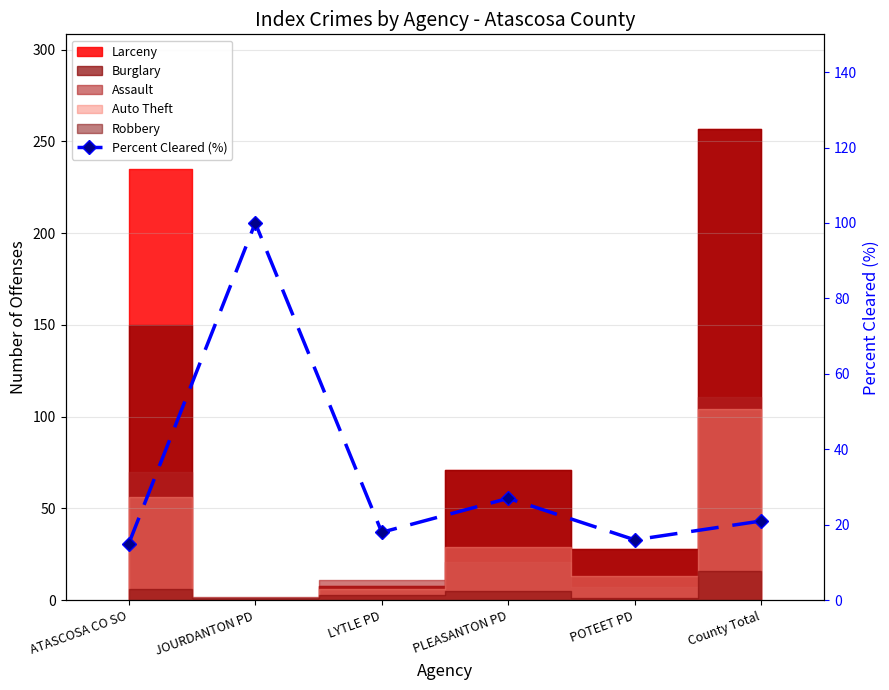

What is the difference between the maximum and minimum values?

85